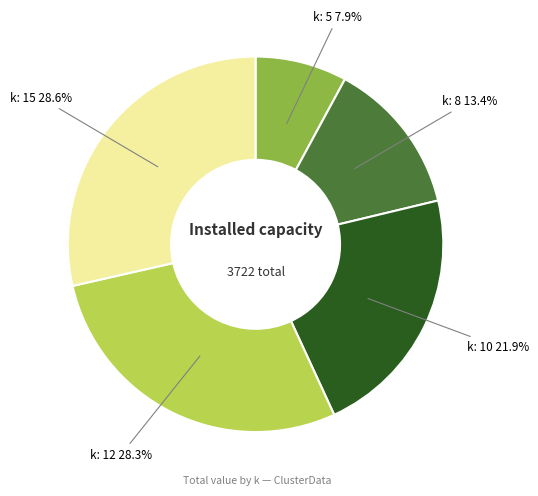

Is there any slice that represents more than half of the pie?

No